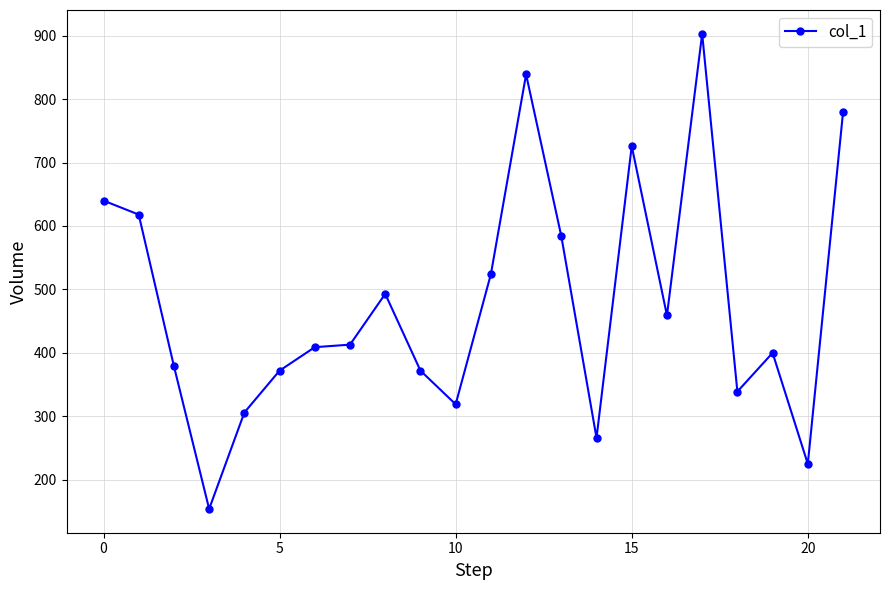

What is the maximum value shown in the chart?

903